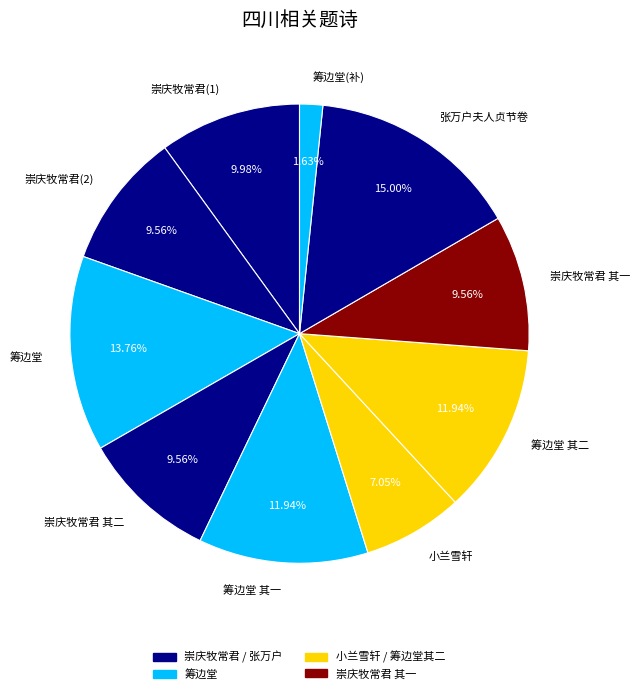

Count the number of slices in the pie.

10